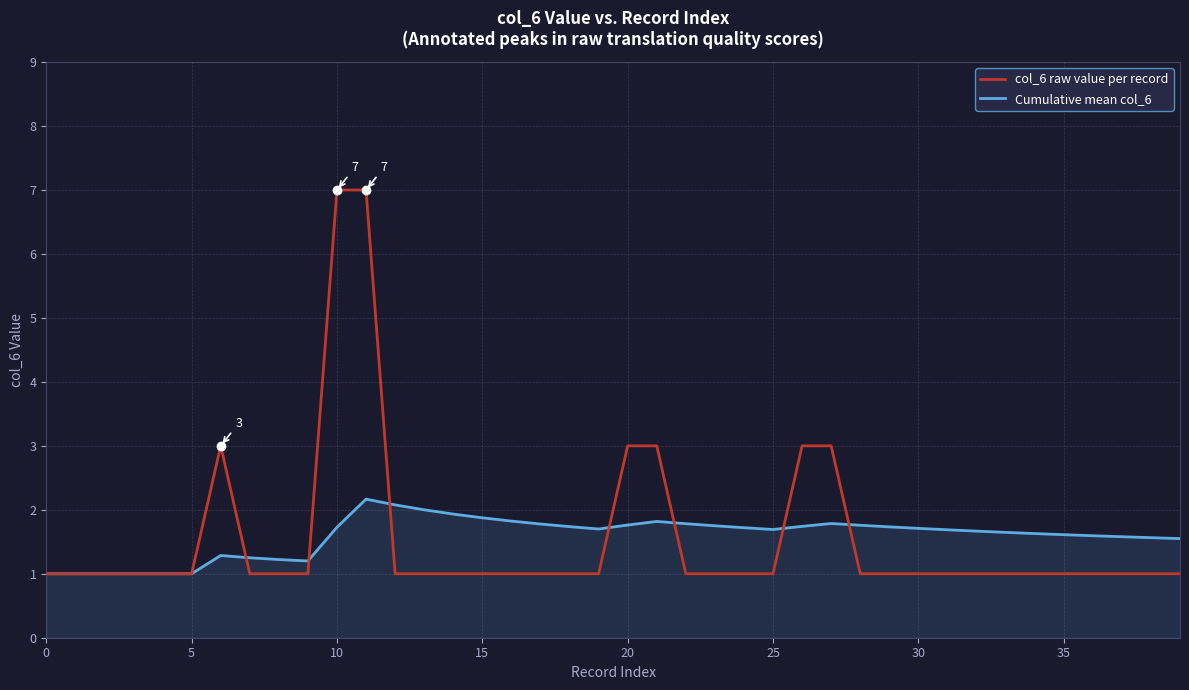

What is the maximum value shown in the chart?

7.0